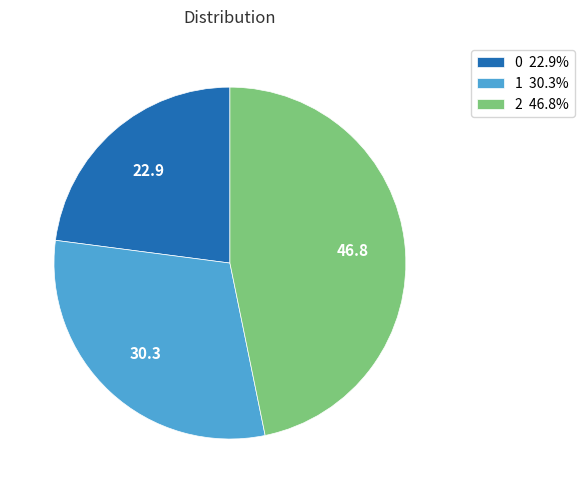

Does 1 represent more than half of the total?

No